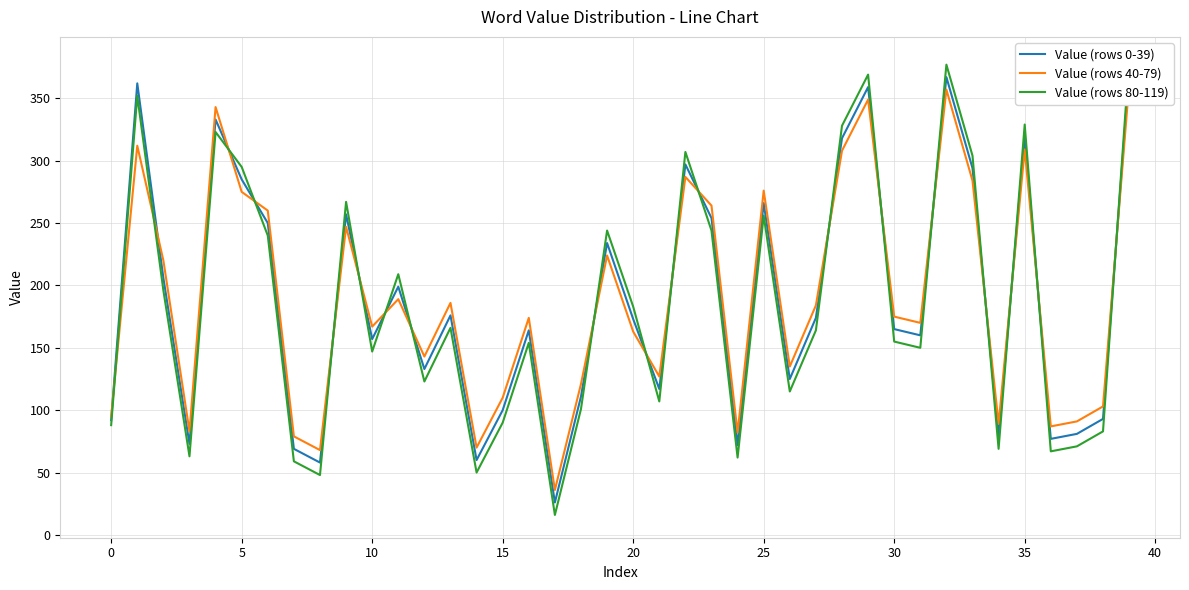

Is it true that Value (rows 40-79) equals 308 at 28?

True